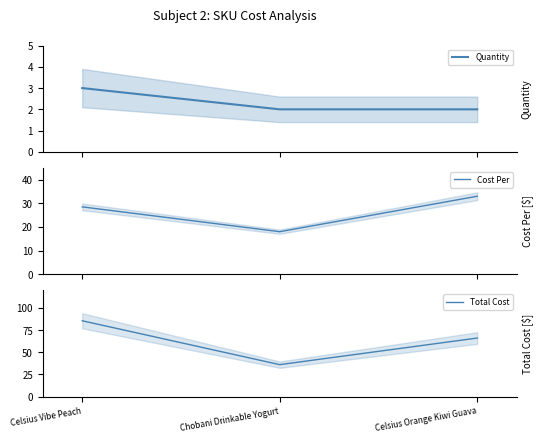

How many lines are shown in the chart?

3